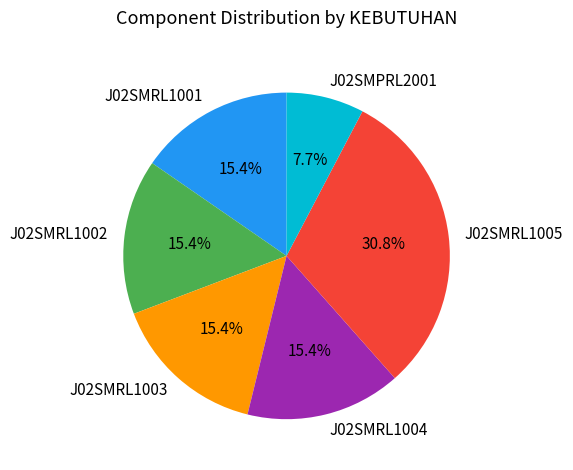

To the nearest percent, what is the combined percentage of J02SMRL1001 and J02SMRL1004?

31%